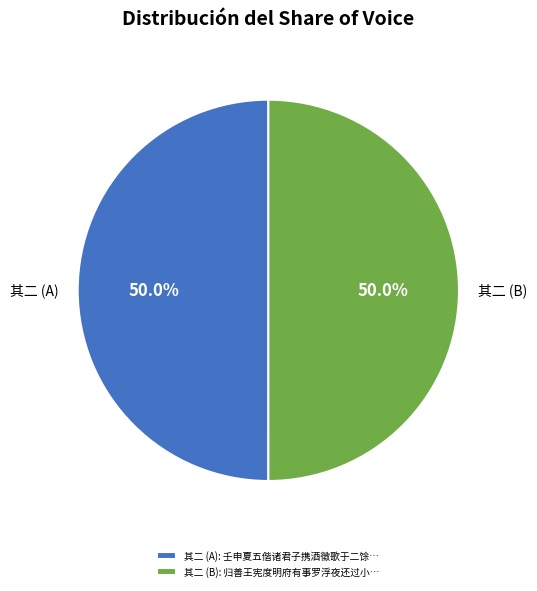

Is the sum of 其二 (B) and 其二 (A) greater than half?

Yes